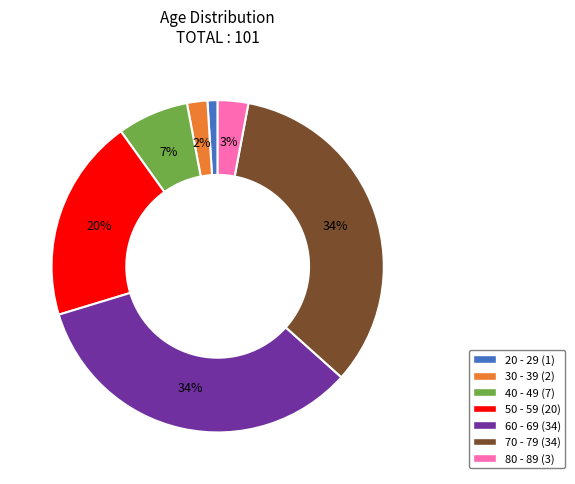

Count the number of slices in the pie.

7